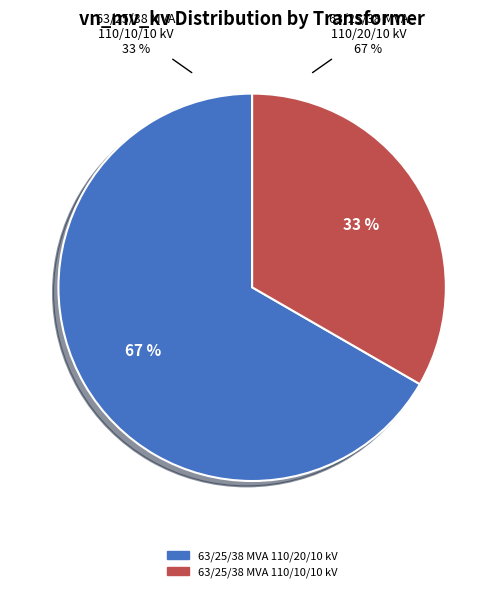

What is the smallest slice in the pie chart?

63/25/38 MVA 110/10/10 kV